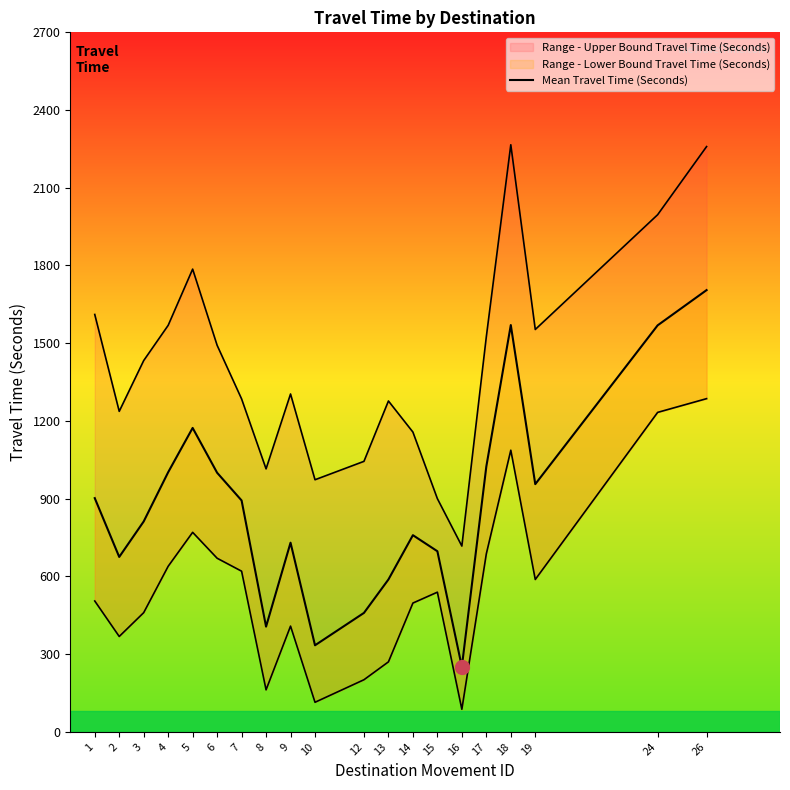

How many values exceed 893?

9